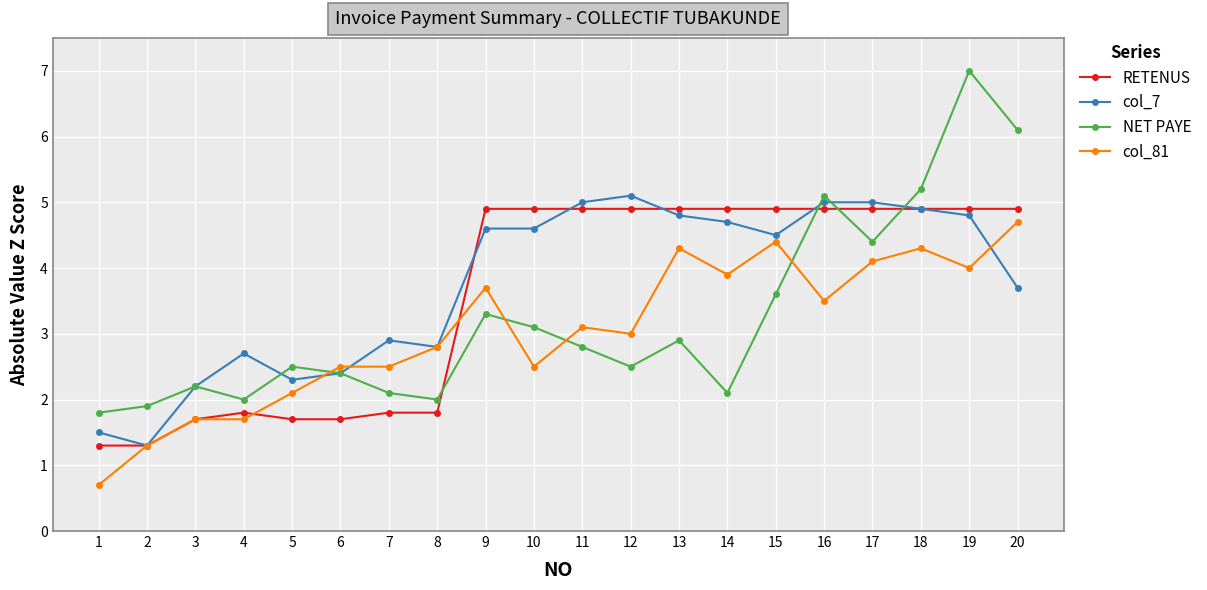

How many data points in col_7 are above 4?

11